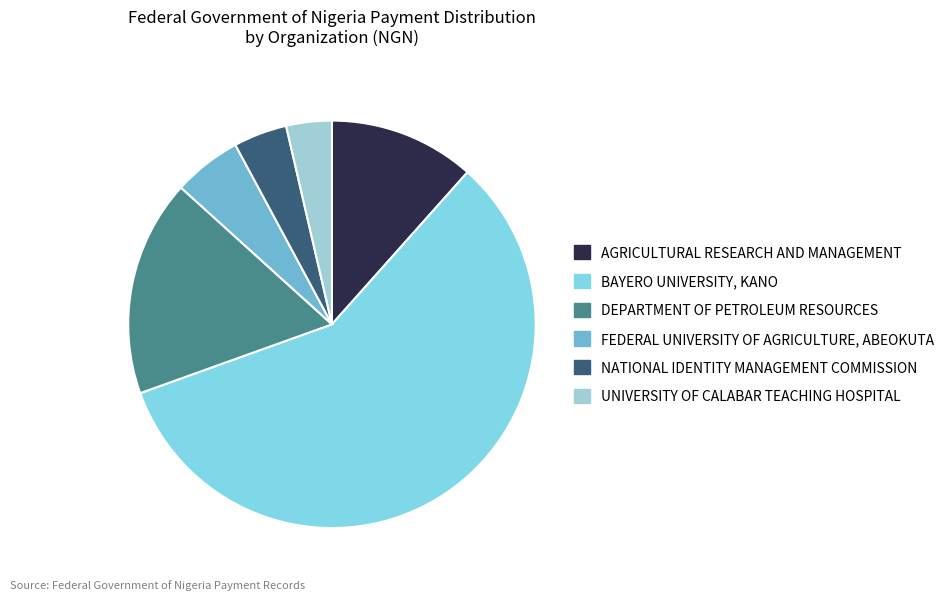

Rank the categories by value from highest to lowest.

BAYERO UNIVERSITY, KANO, DEPARTMENT OF PETROLEUM RESOURCES, AGRICULTURAL RESEARCH AND MANAGEMENT, FEDERAL UNIVERSITY OF AGRICULTURE, ABEOKUTA, NATIONAL IDENTITY MANAGEMENT COMMISSION, UNIVERSITY OF CALABAR TEACHING HOSPITAL